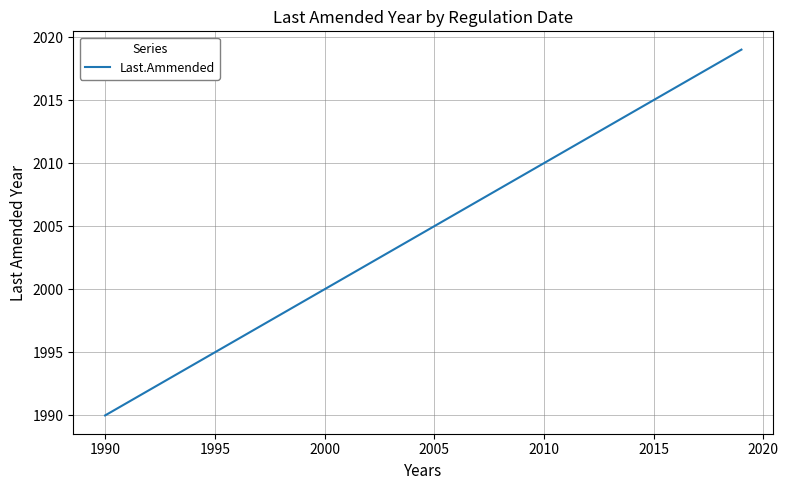

How many lines are shown in the chart?

1